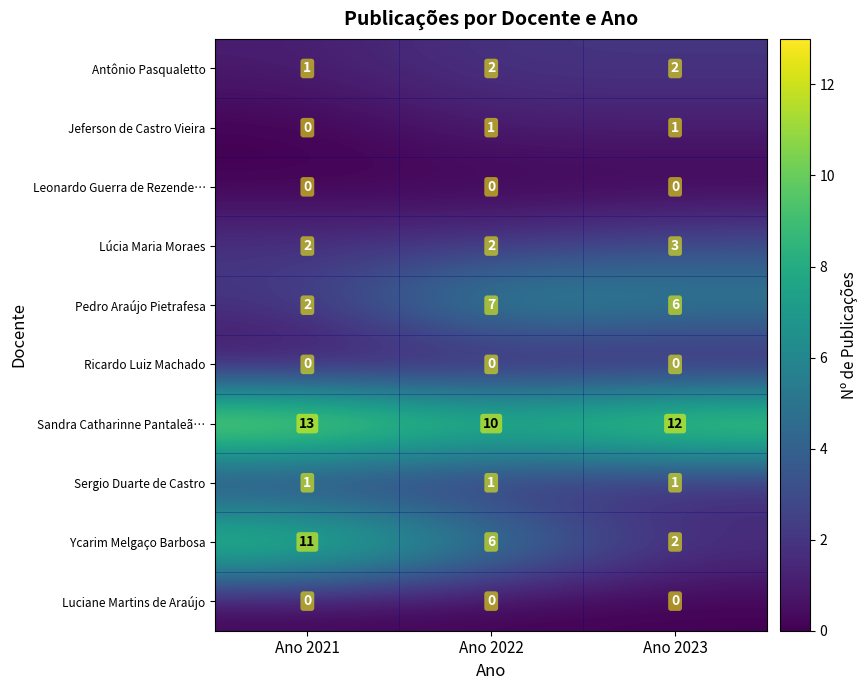

Which series has the largest total across all categories?

Sandra Catharinne Pantaleã…